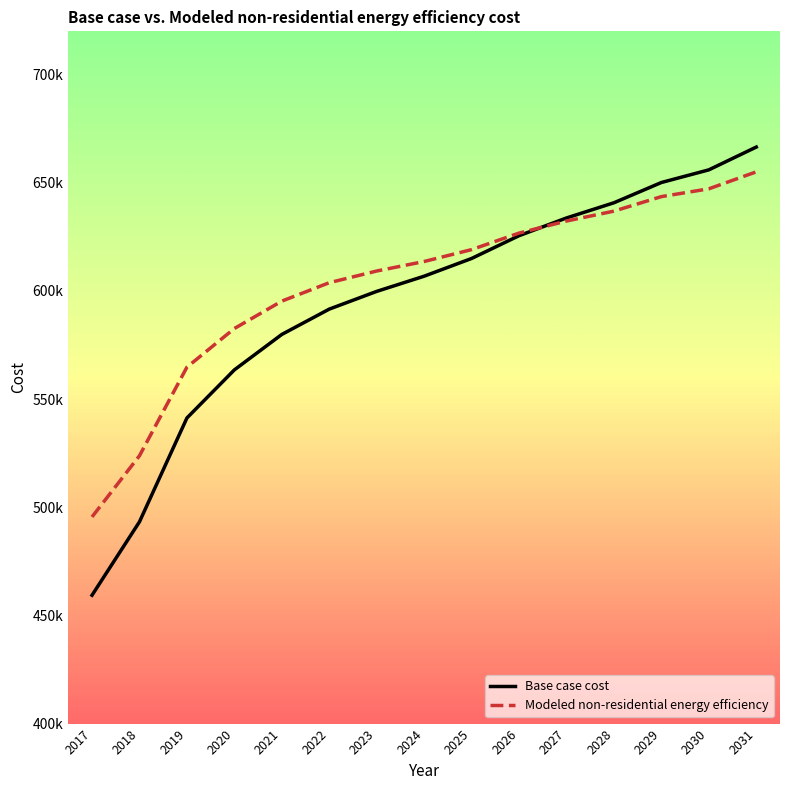

Does the chart have visible grid lines?

No